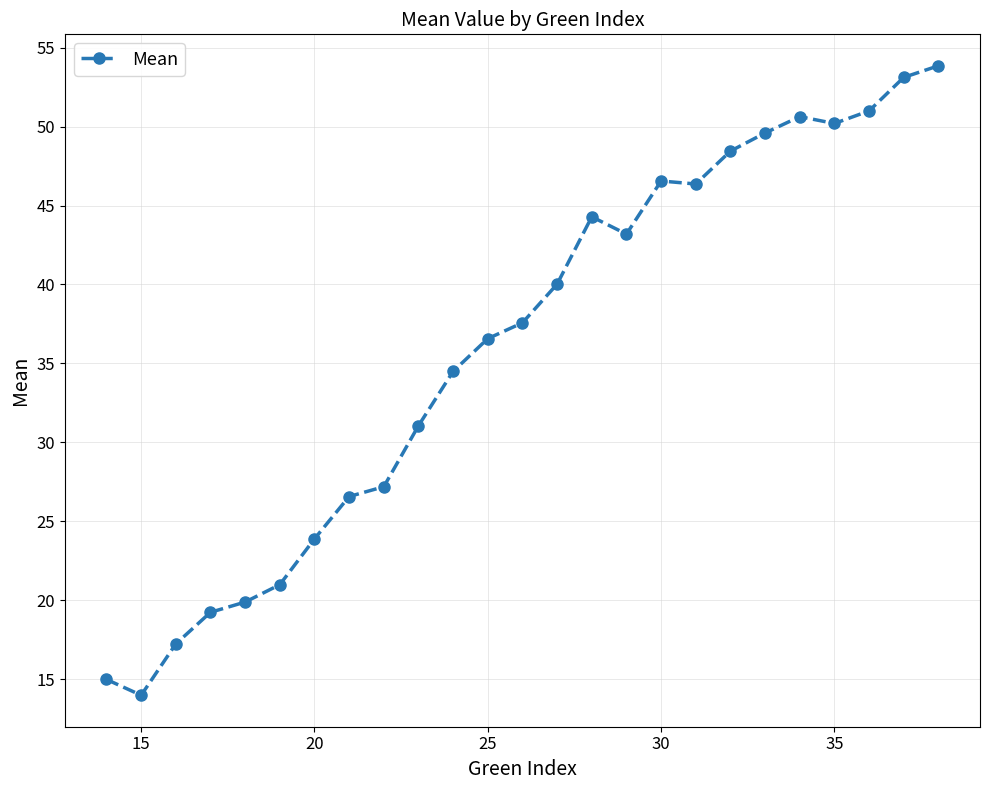

True or false: there are more than 1 points higher than both neighbors.

True